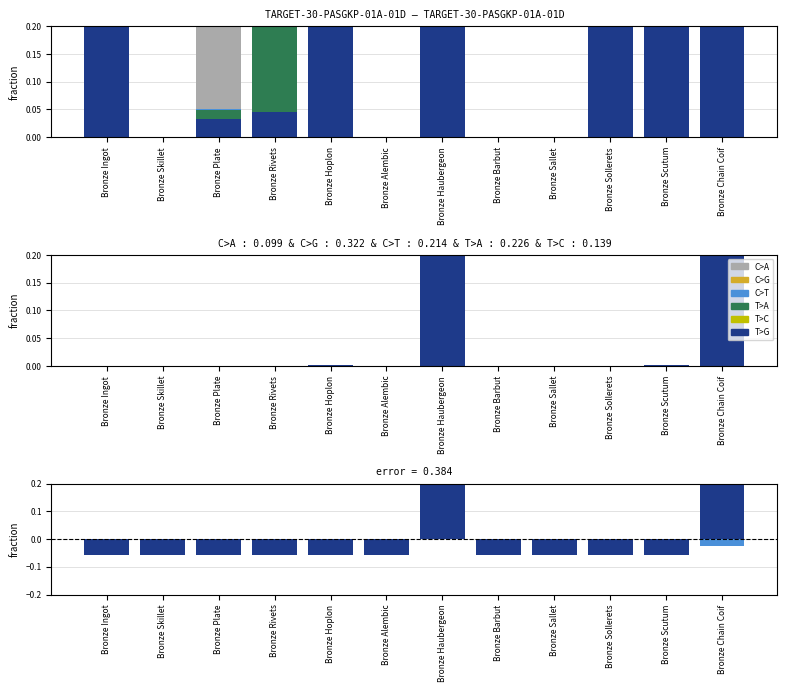

Where does the T>C series first go above 0?

Bronze Haubergeon